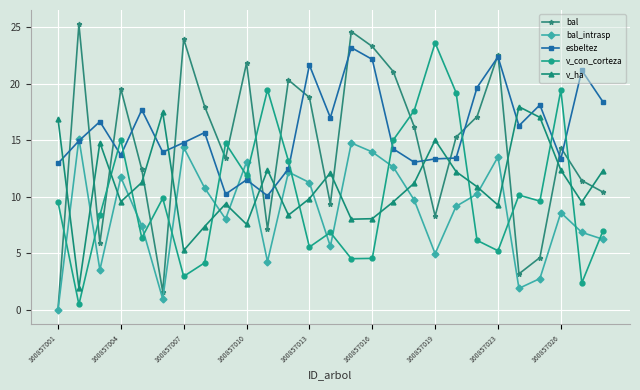

What is the greatest value displayed?

25.2